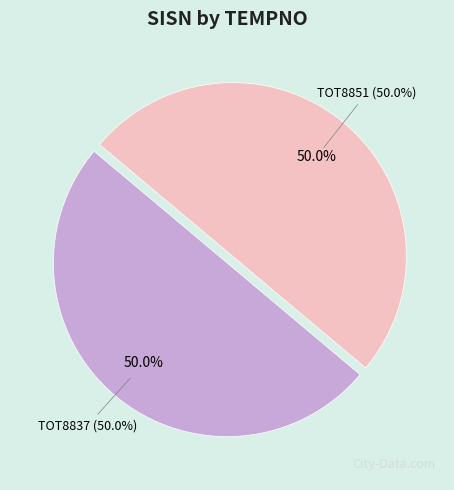

True or false: TOT8837 accounts for 50% of the total.

True